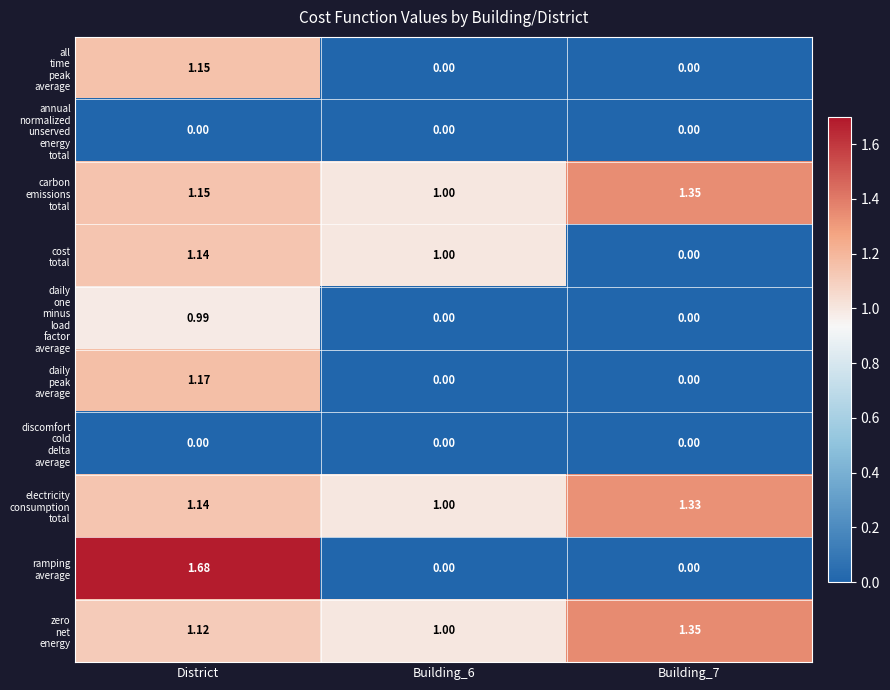

Which label corresponds to the largest value in the chart?

District